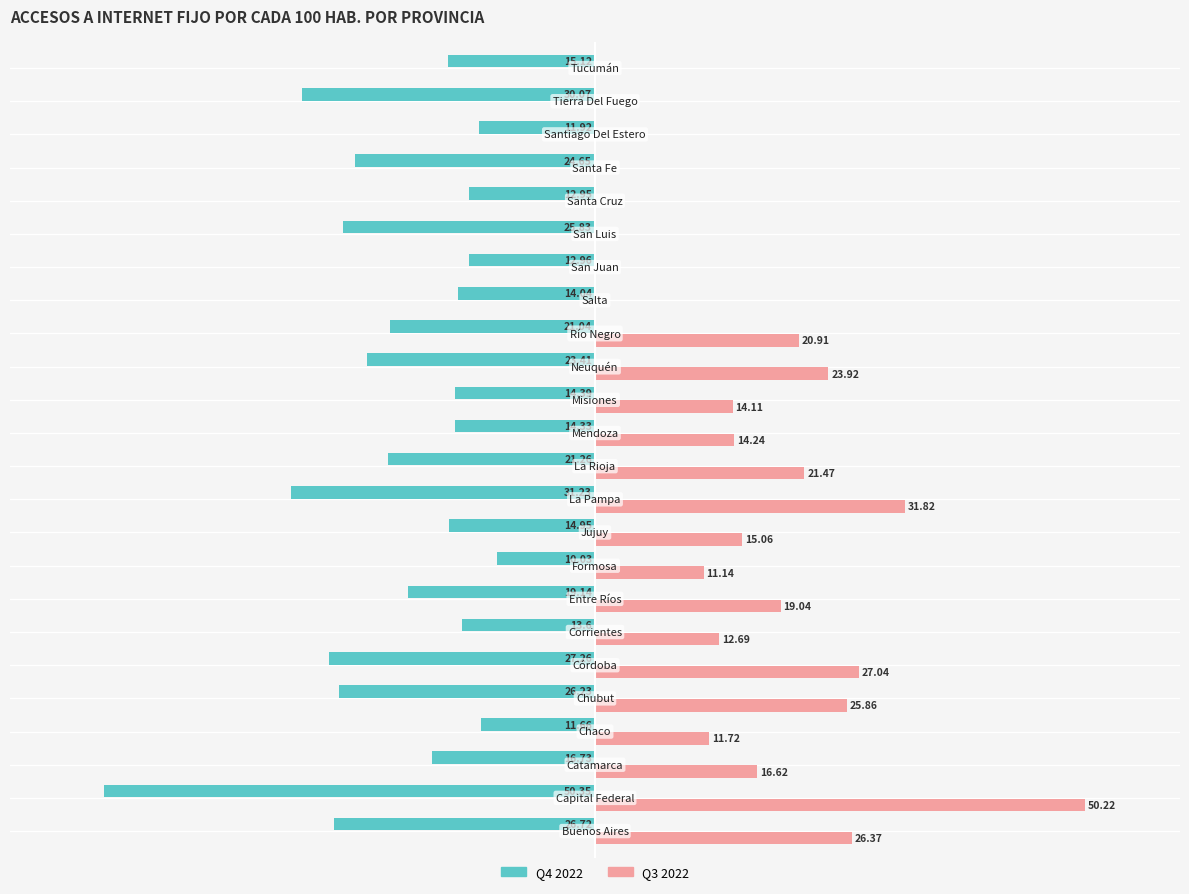

What are all the series names shown in the legend?

Q4 2022, Q3 2022